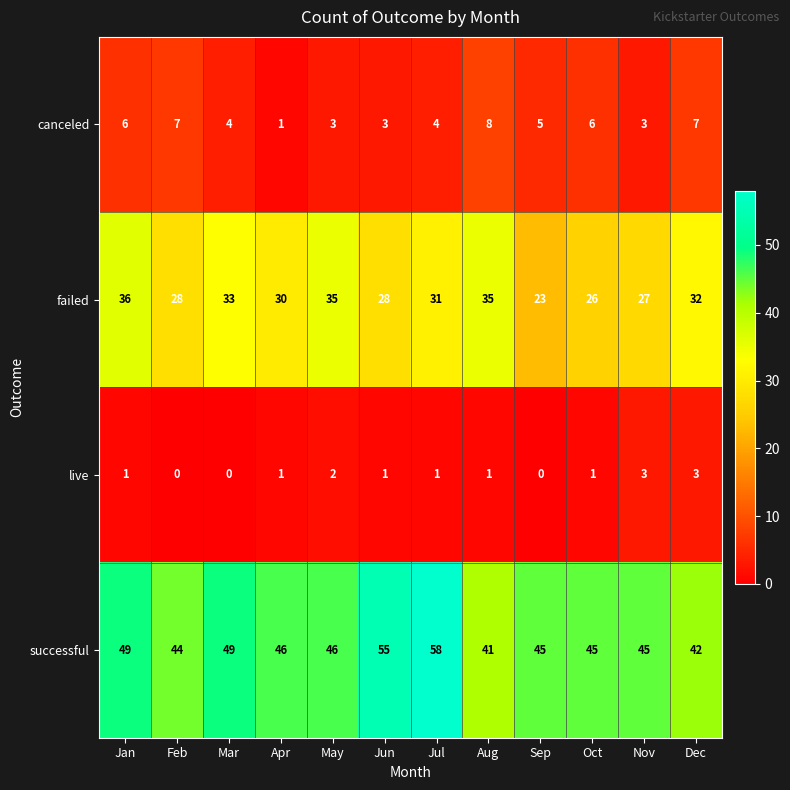

How many categories are shown in the chart?

12